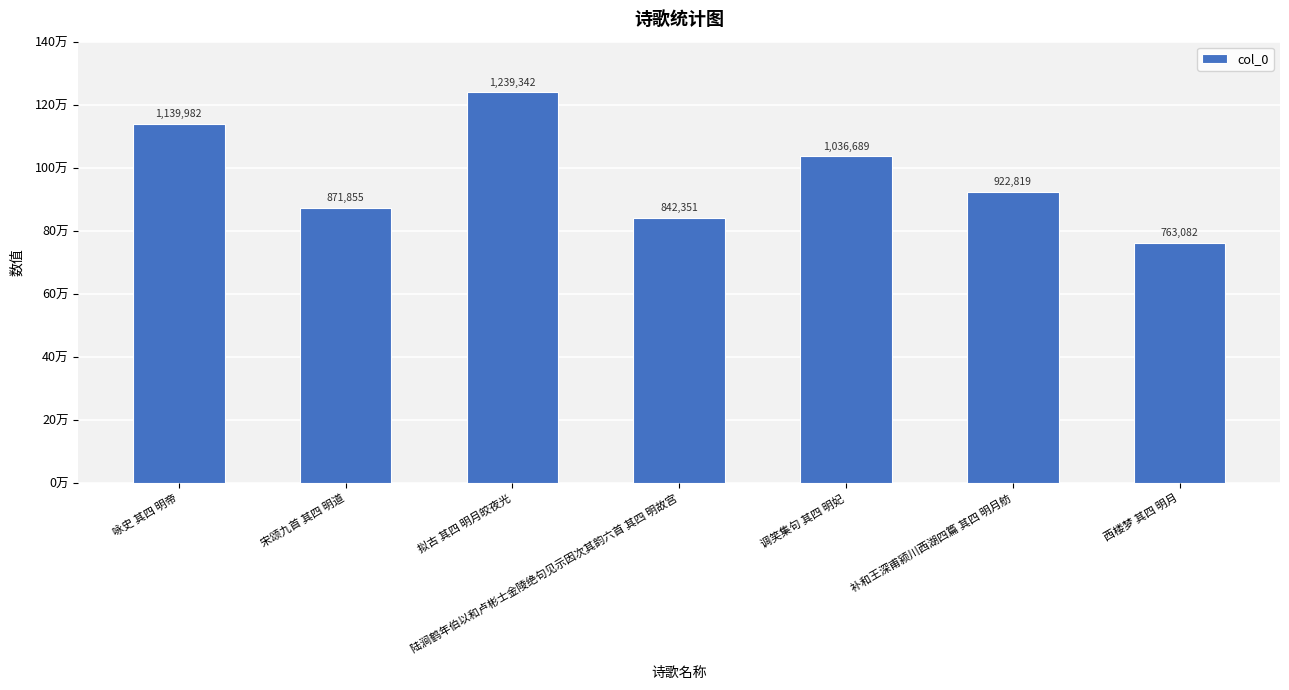

Are the bars horizontal?

No